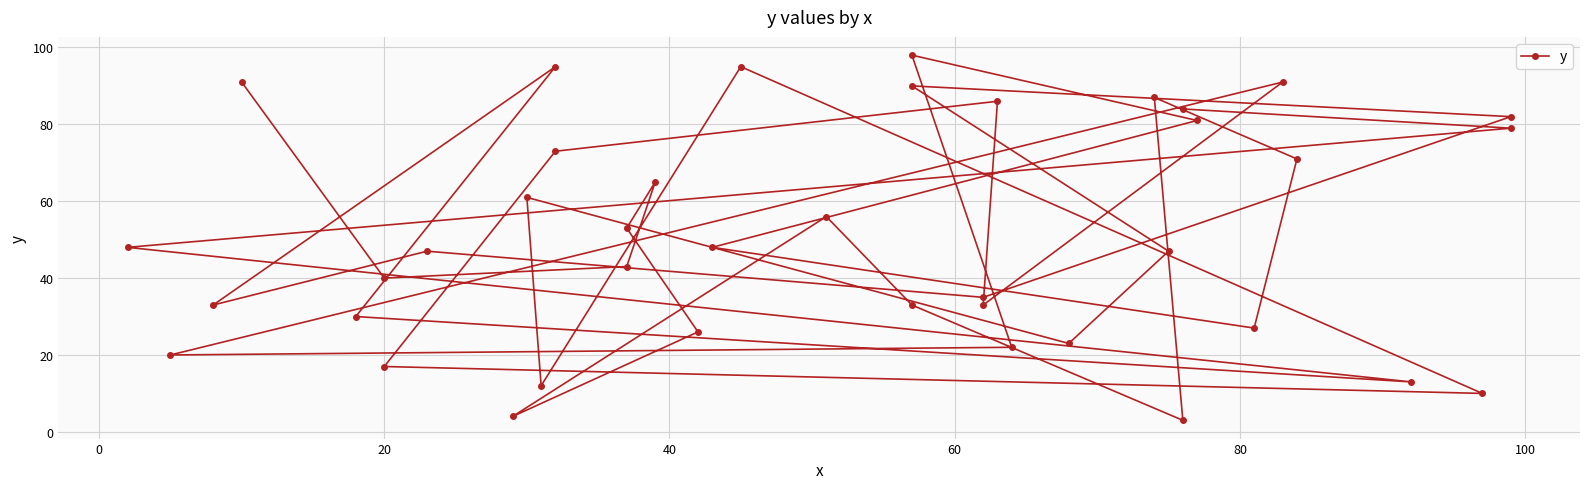

Reading right to left, transcribe all the data shown in this chart.

84	79	48	13	30	95	33	47	35	82	90	47	23	61	12	95	10	17	73	86	33	91	20	22	98	81	48	27	71	87	3	33	56	4	26	53	65	43	40	91